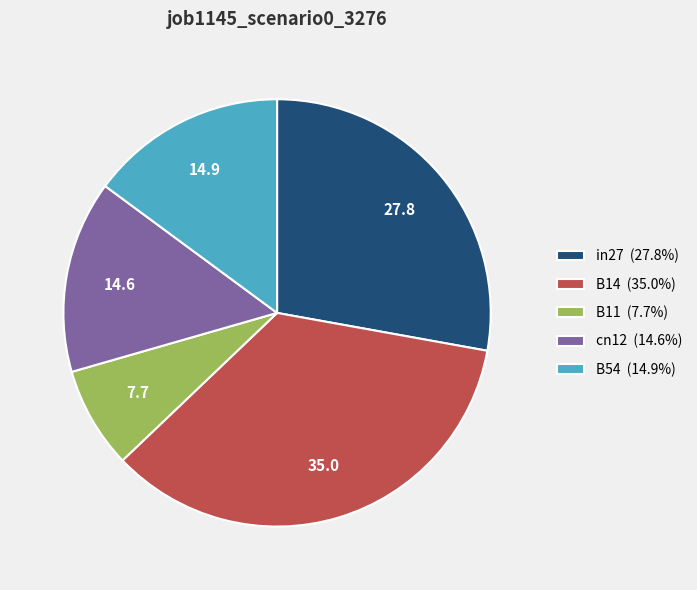

Does any single category account for the majority?

No